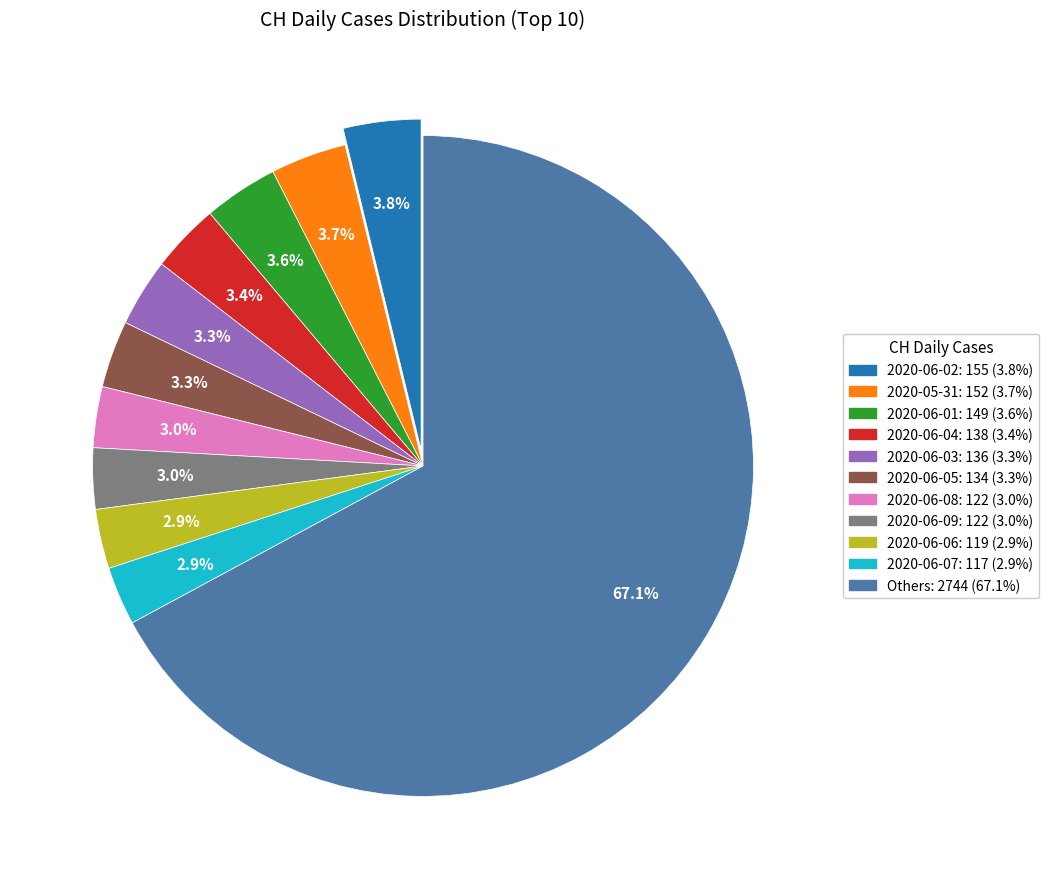

Is there any slice that represents more than half of the pie?

Yes